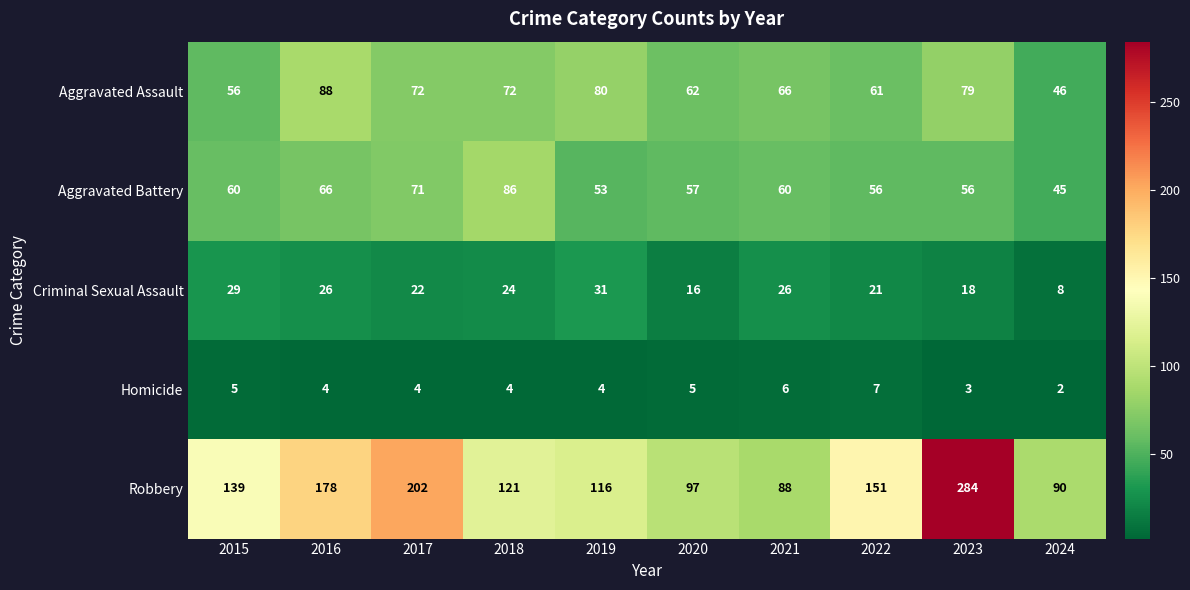

List the series in order of their peak value, lowest first.

Homicide, Criminal Sexual Assault, Aggravated Battery, Aggravated Assault, Robbery